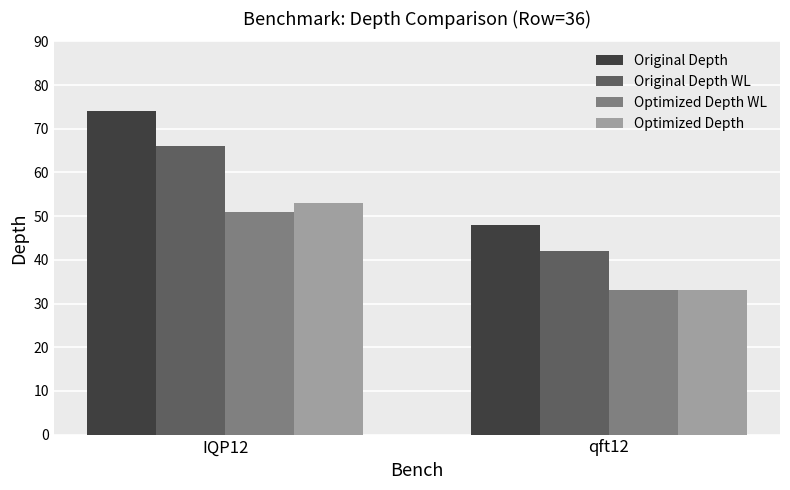

How many distinct data groups are displayed?

4